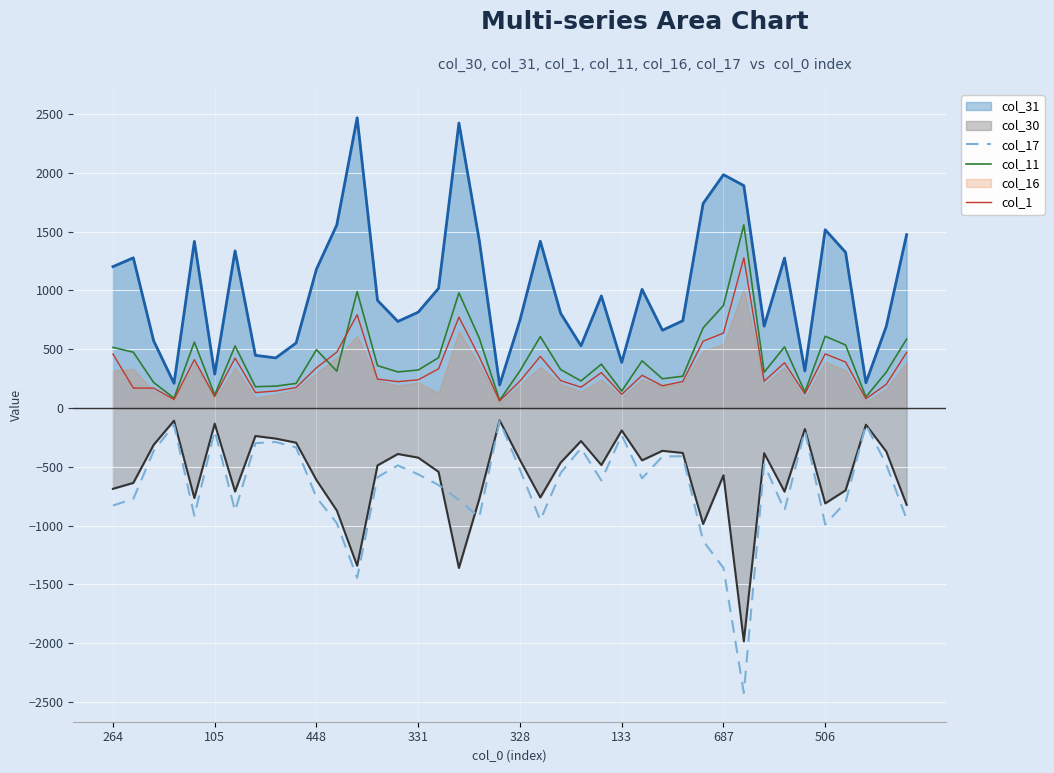

The value of col_17 at 105 is -191. True or false?

True